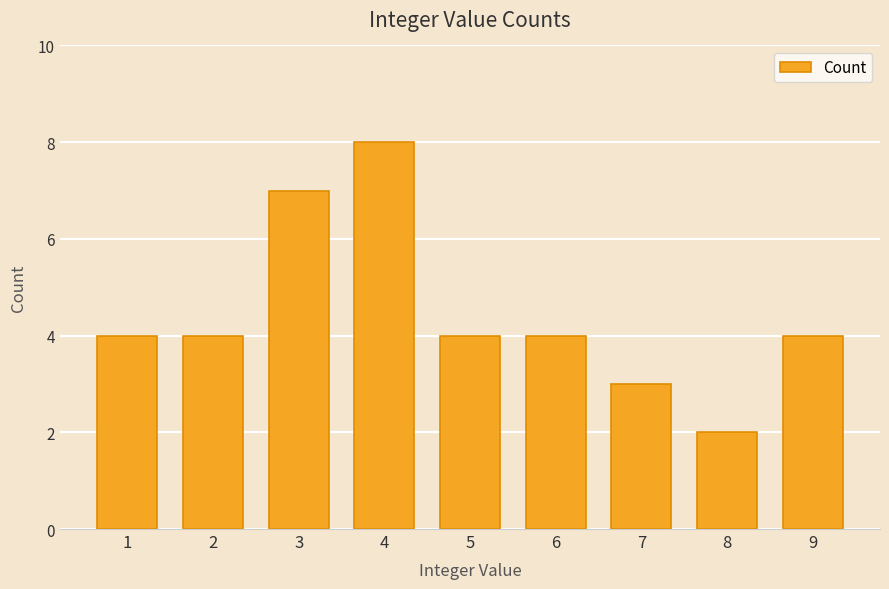

Reading right to left, what are all the values shown in this chart?

9=4	8=2	7=3	6=4	5=4	4=8	3=7	2=4	1=4